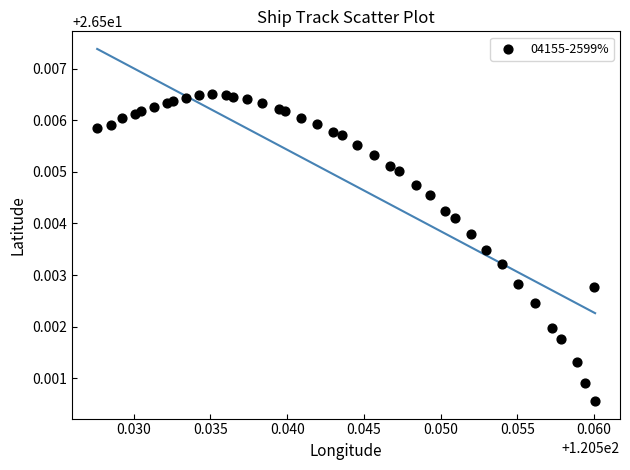

How many data points are displayed?

40